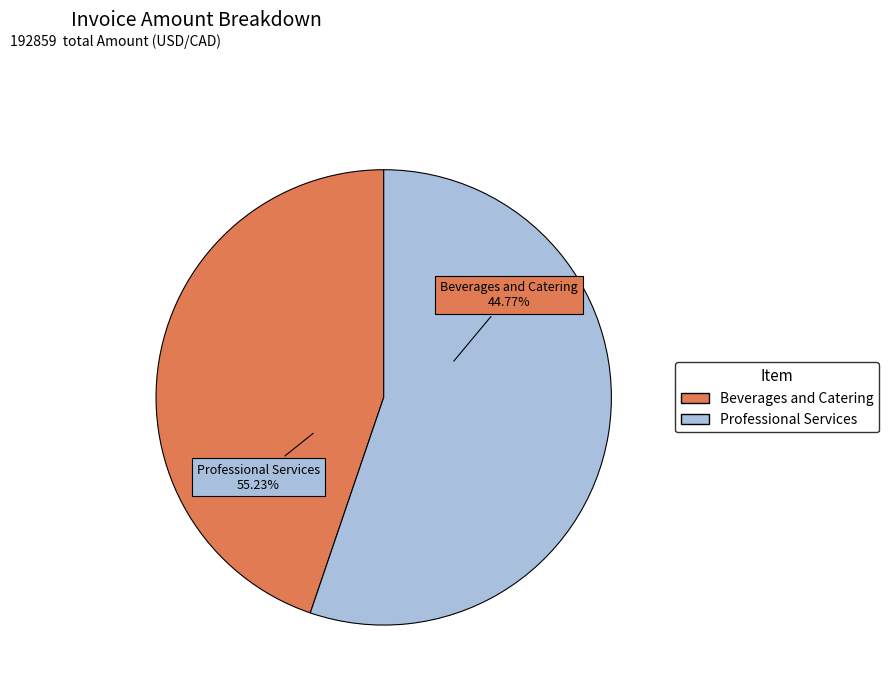

What is the change in value from Beverages and Catering to Professional Services?

+20163